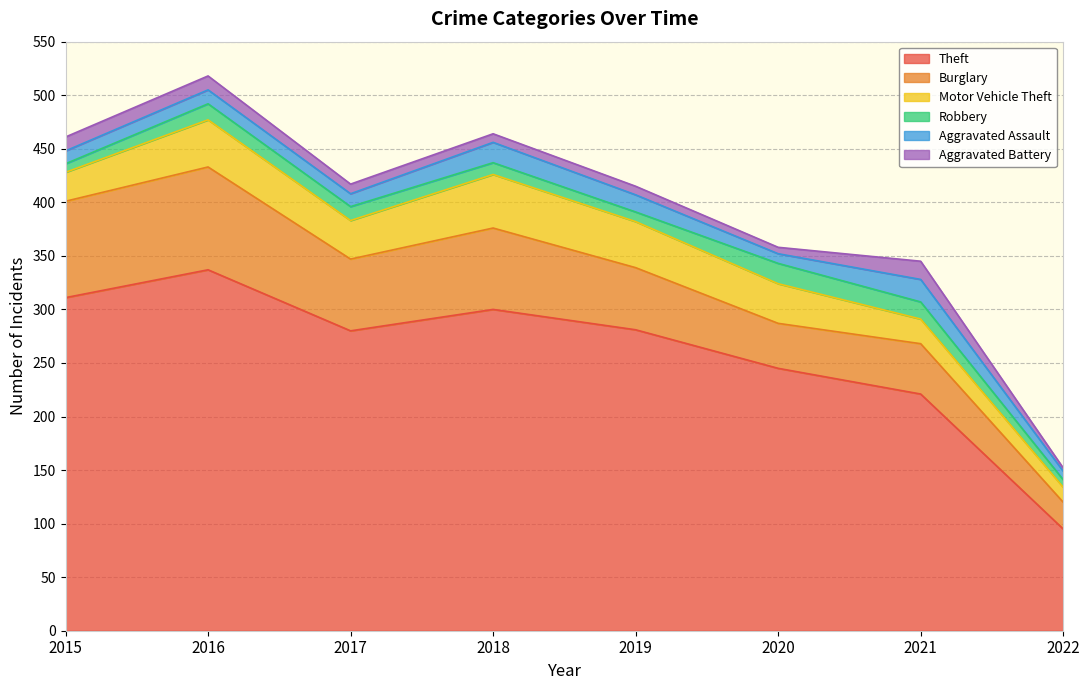

The value of Aggravated Battery at 2015 is 13. True or false?

True